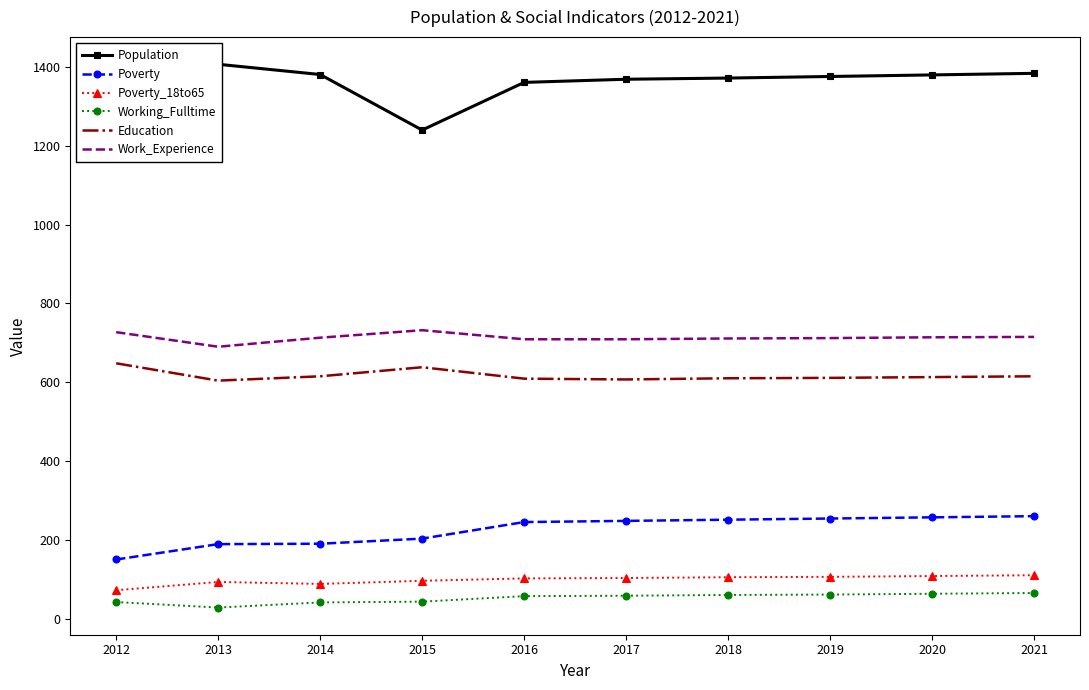

What is the total value across all series at 2018?

3109